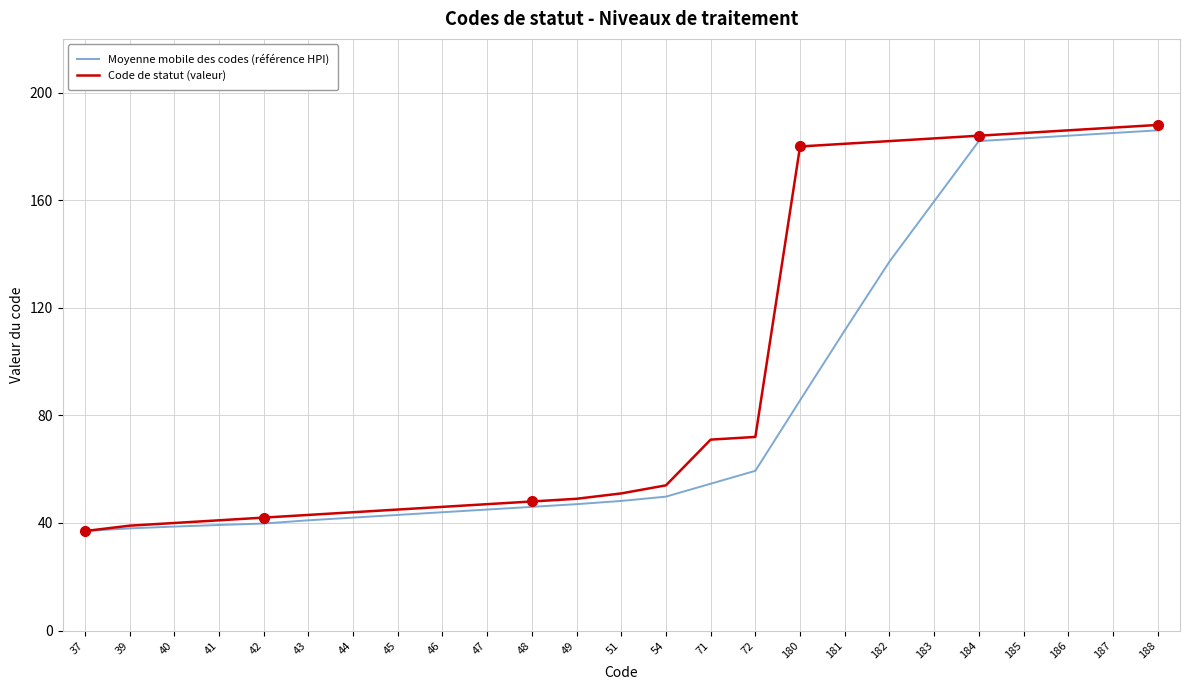

What is the spread (max minus min) of values at 187?

2.0